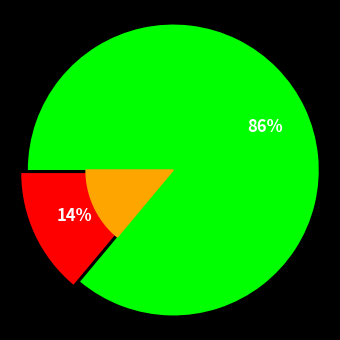

Is it true that 问道宜兴·粹仪夹绽盛花钿 is 14% of the pie?

True